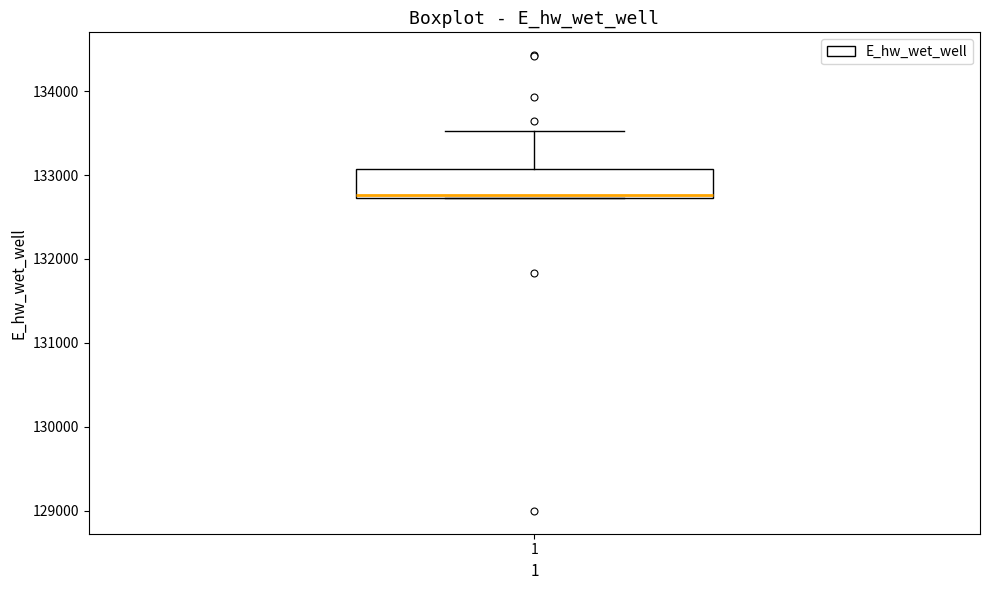

Read this box plot against the y-axis: the position of the median line, the range covered by the box, and the ends of both whiskers. The values are not printed on the chart, so give them approximately, as read against the axis.

median 132800, box 132700 to 133100, whiskers 132700 to 133500